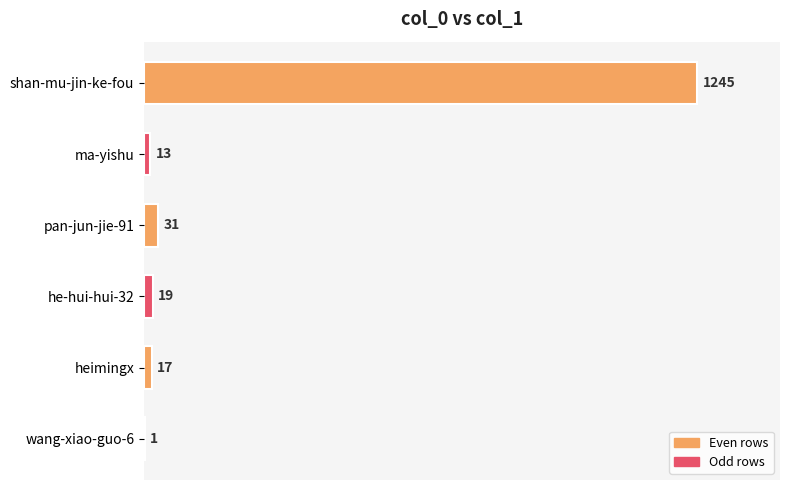

Is it true that the value at he-hui-hui-32 is 19?

True